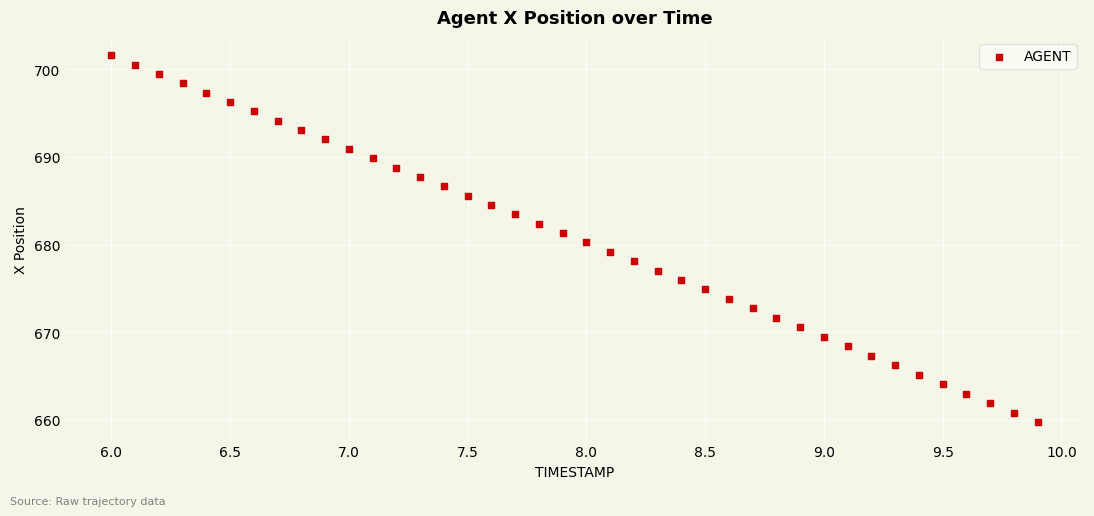

What is the range of Y values (max minus min)?

41.8